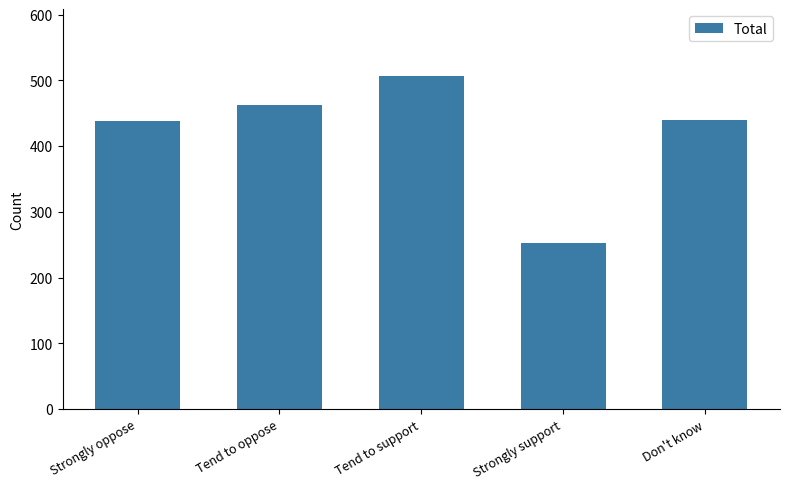

Which has a higher value, Don't know or Strongly support?

Don't know